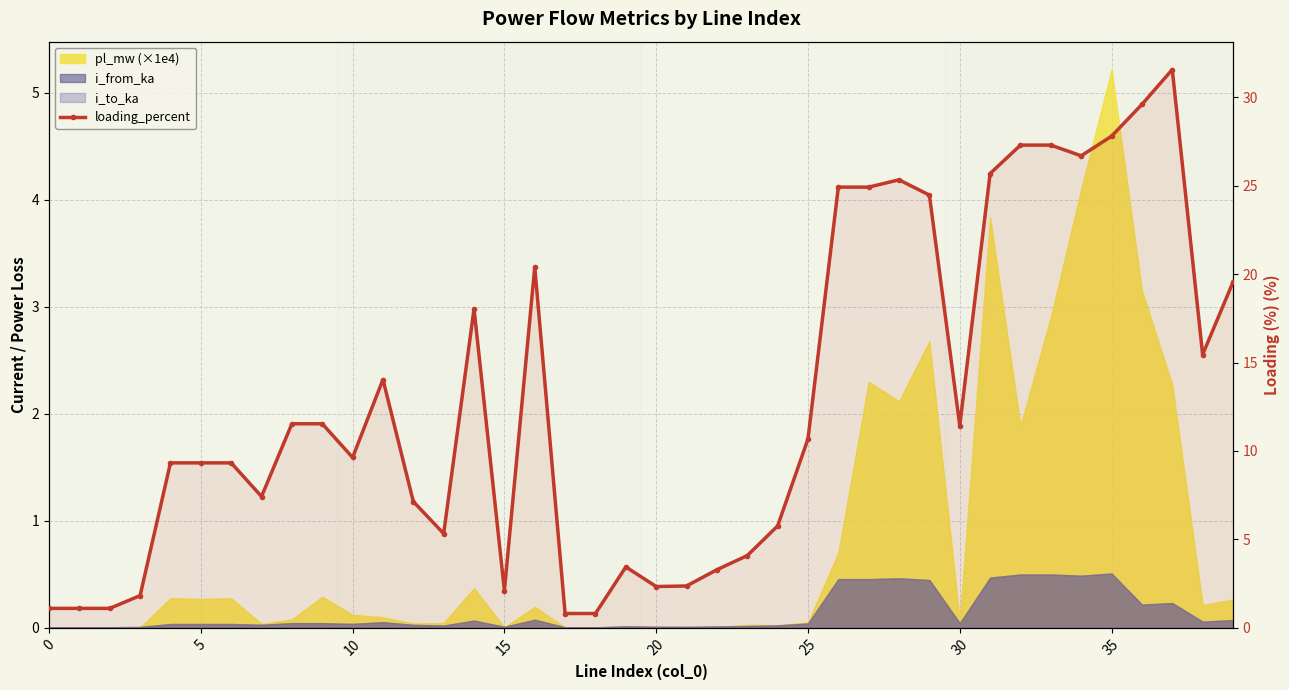

Where is the data nearest to the value 16?

38